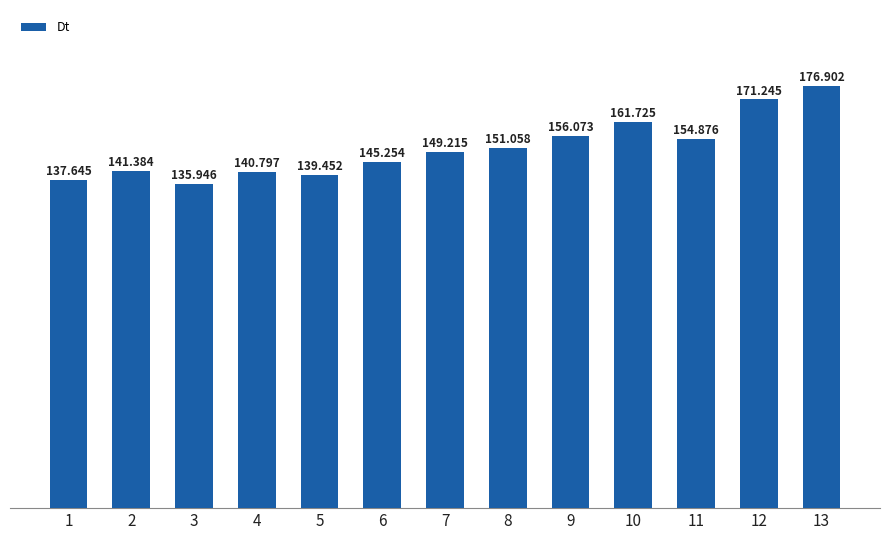

How many bars are there in total?

13